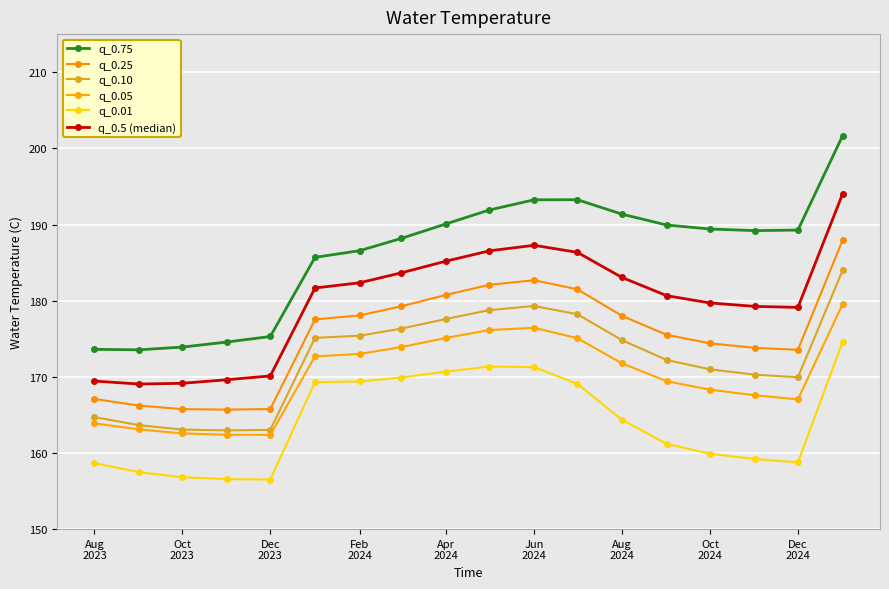

Reading left to right, list all the values displayed in this chart.

q_0.75: 173.6	173.5	173.9	174.6	175.3	185.7	186.6	188.2	190.1	191.9	193.2	193.3	191.4	189.9	189.4	189.2	189.3	201.6
q_0.25: 167.1	166.2	165.8	165.7	165.8	177.5	178.1	179.3	180.8	182.1	182.7	181.5	178.0	175.5	174.4	173.8	173.5	187.9
q_0.10: 164.7	163.6	163.1	163.0	163.0	175.1	175.4	176.3	177.6	178.8	179.3	178.2	174.8	172.2	171.0	170.3	169.9	184.0
q_0.05: 163.9	163.1	162.6	162.4	162.4	172.7	173.0	173.9	175.1	176.1	176.4	175.1	171.8	169.4	168.3	167.6	167.0	179.5
q_0.01: 158.7	157.5	156.8	156.6	156.5	169.3	169.4	169.9	170.7	171.4	171.3	169.1	164.3	161.2	159.9	159.2	158.8	174.6
q_0.5 (median): 169.4	169.1	169.1	169.6	170.1	181.7	182.3	183.7	185.2	186.5	187.3	186.3	183.0	180.7	179.7	179.2	179.1	194.0